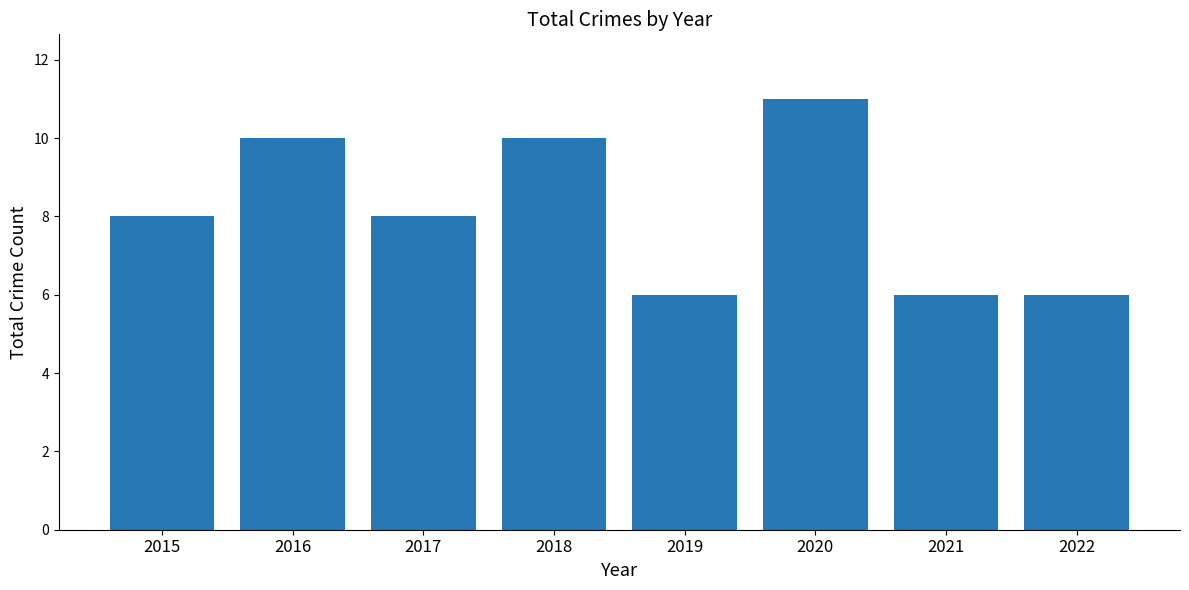

Which label corresponds to the largest value in the chart?

2020